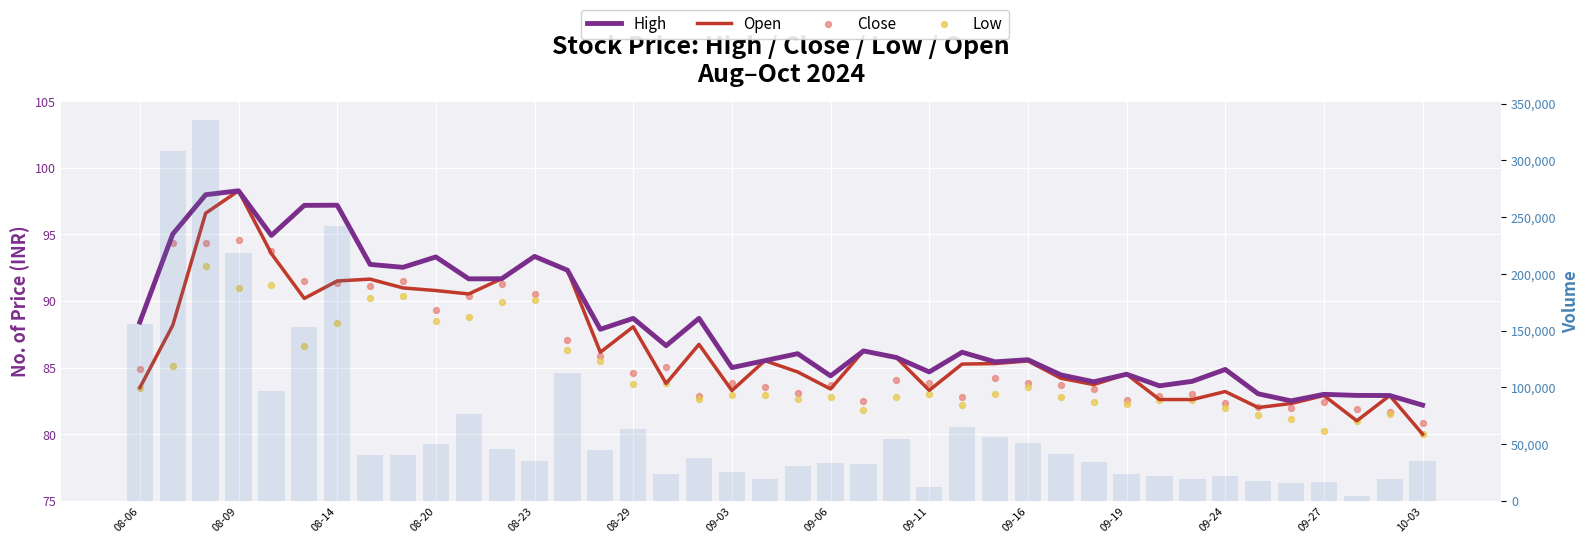

Which series has the widest spread of Y values?

Volume